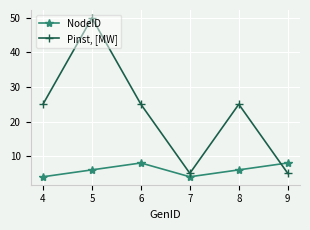

How many lines are shown in the chart?

2